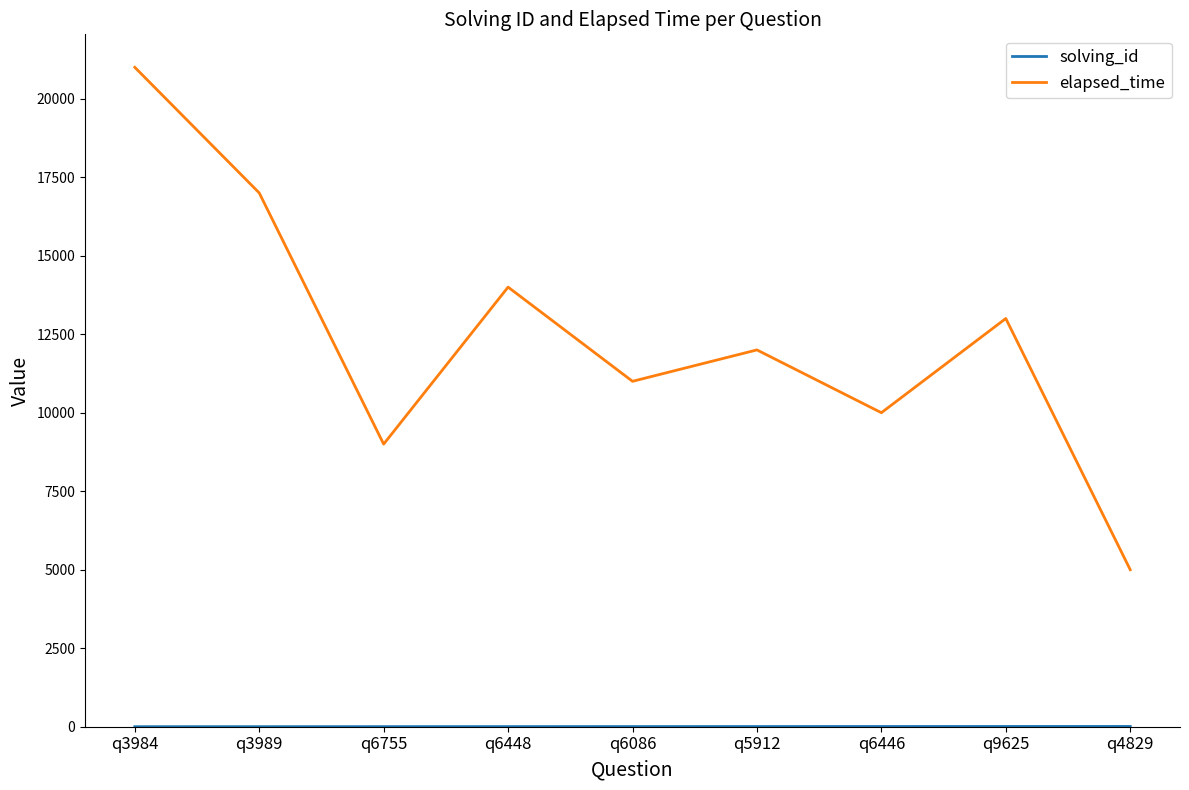

What position from the right is q3989?

8